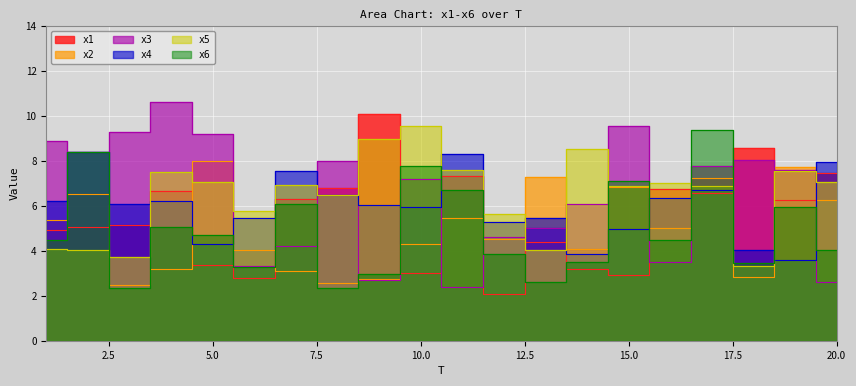

At which category is the sum across all series the highest?

17